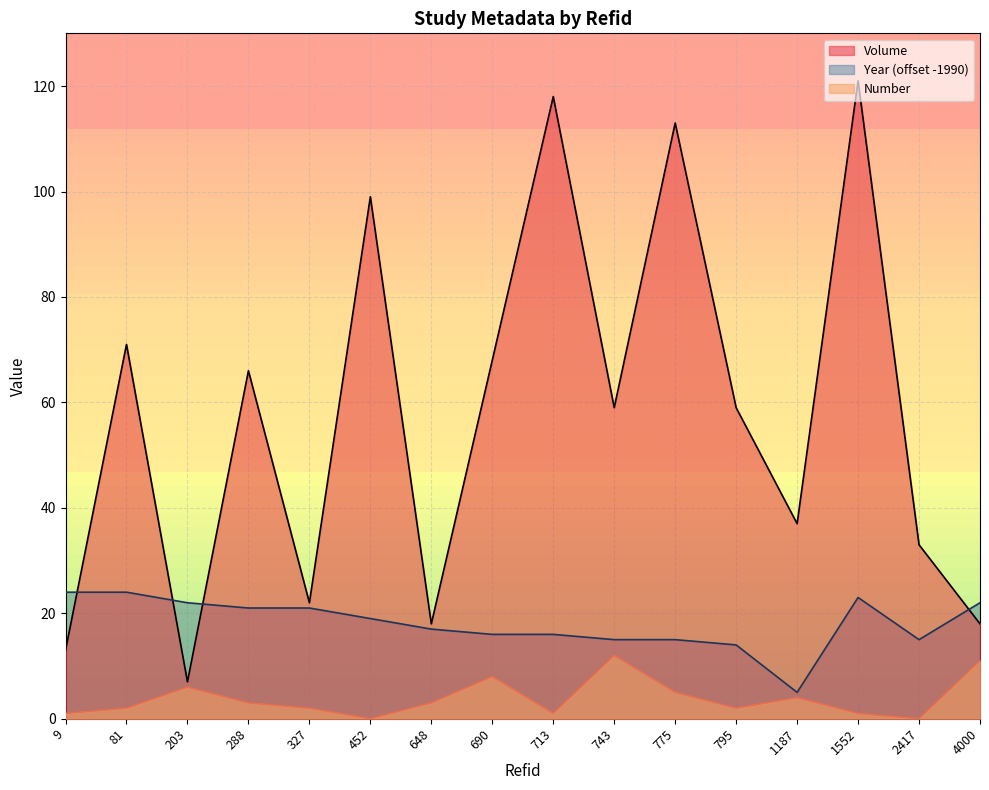

What are all the series names shown in the legend?

Volume, Year (offset -1990), Number